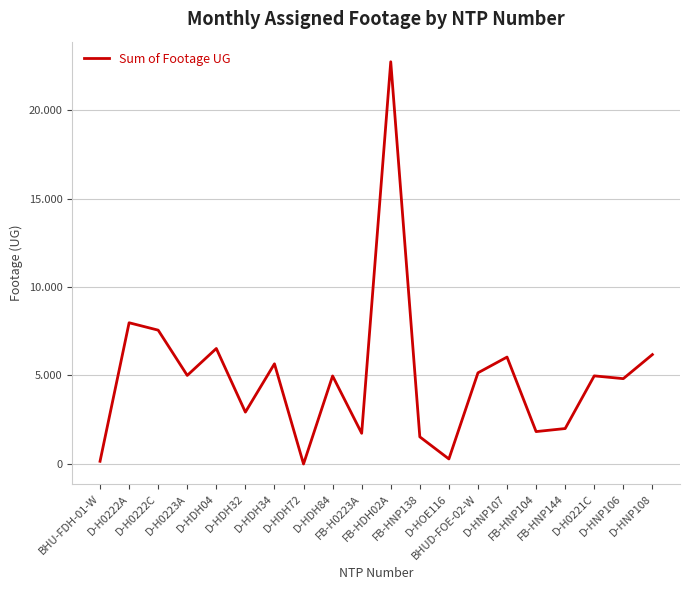

Does the chart display data point markers on the line(s)?

No